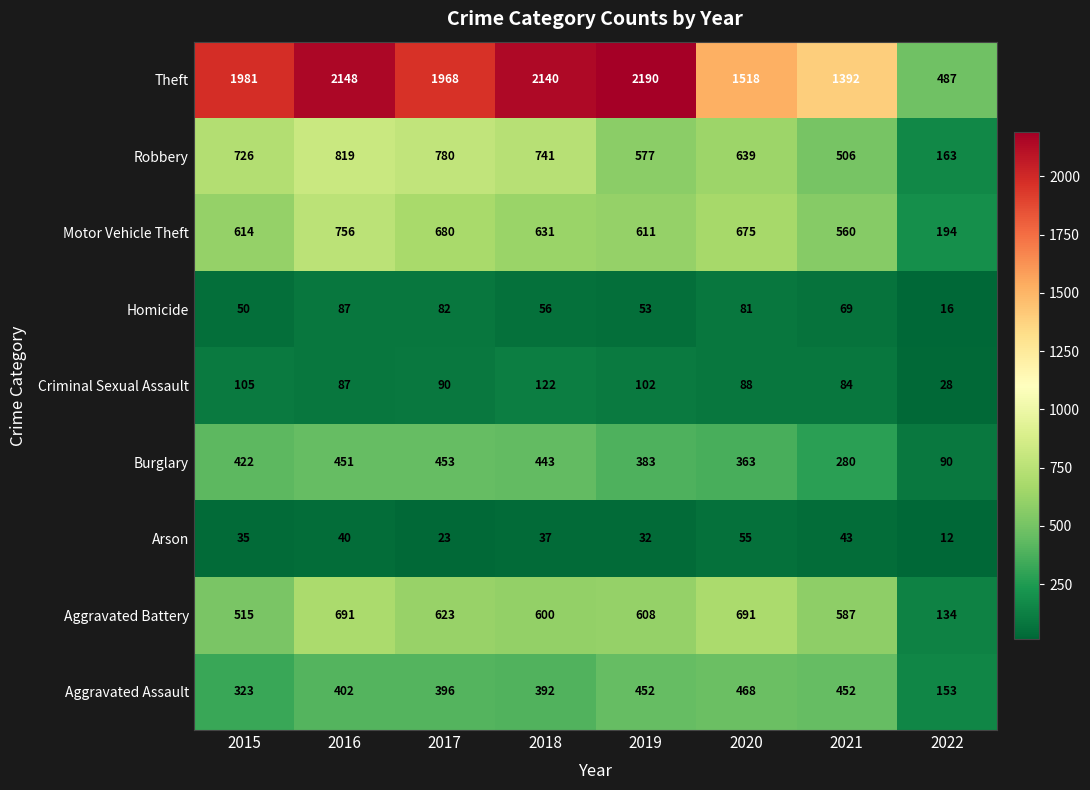

Rank the series by their maximum value, from lowest to highest.

Arson, Homicide, Criminal Sexual Assault, Burglary, Aggravated Assault, Aggravated Battery, Motor Vehicle Theft, Robbery, Theft